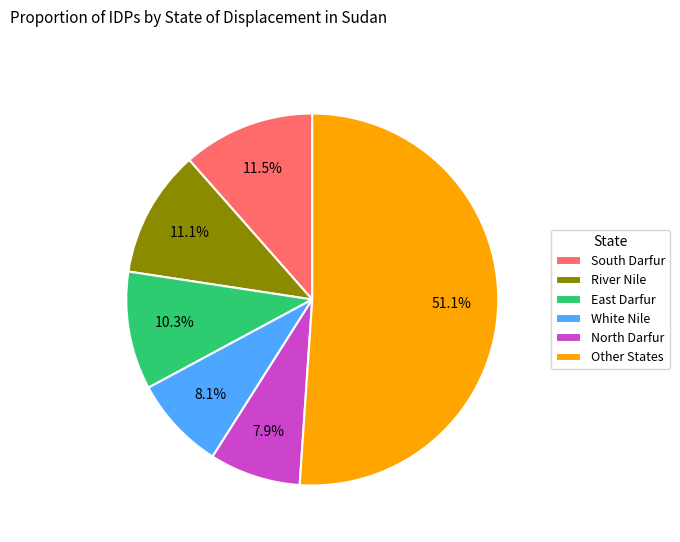

Which category has the biggest portion of the pie?

Other States